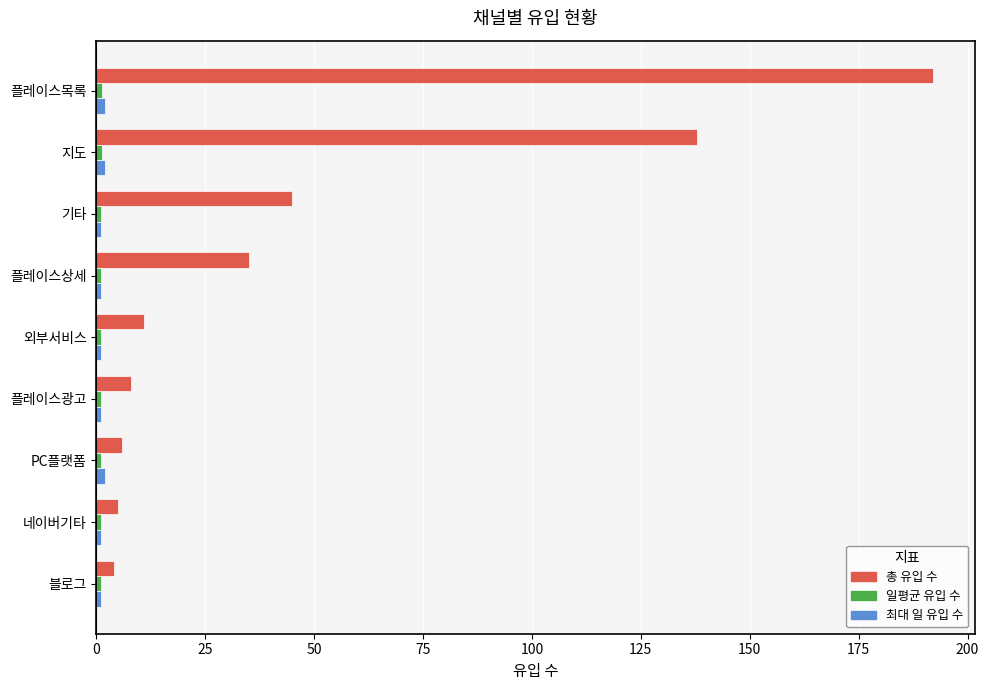

What is the difference between the second highest and second lowest values in the 총 유입 수 series?

133.0